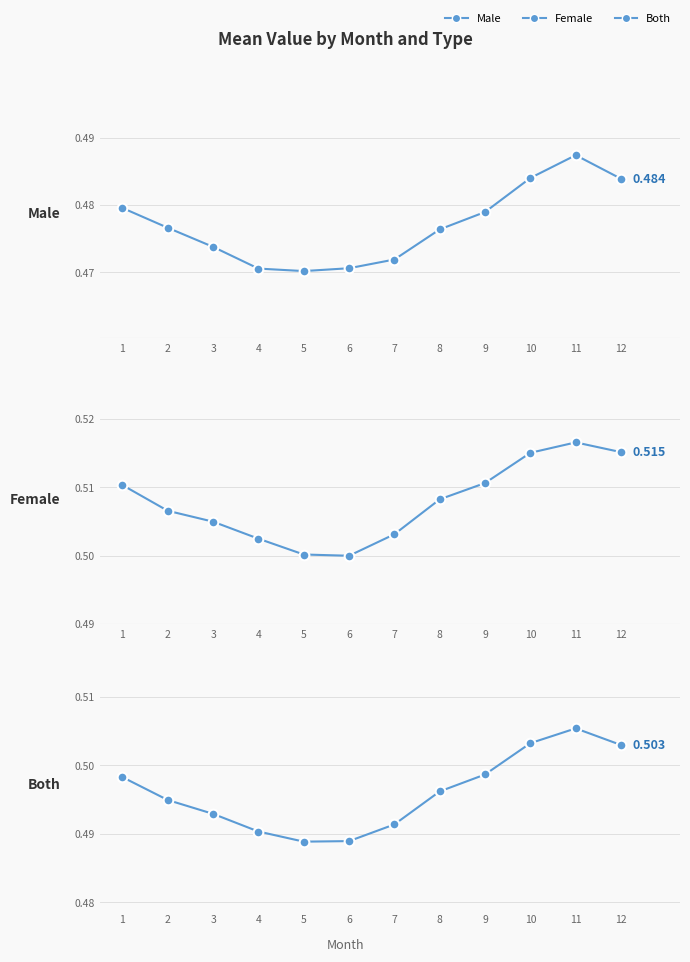

At 9, list the series in order from smallest to largest.

male, both, female